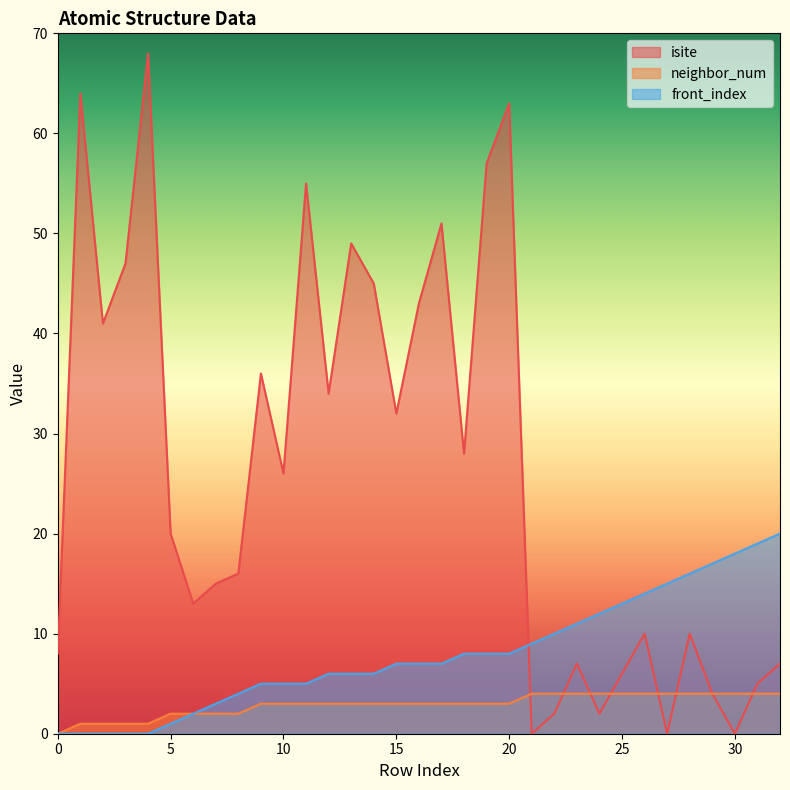

Does the chart display data point markers on the line(s)?

No